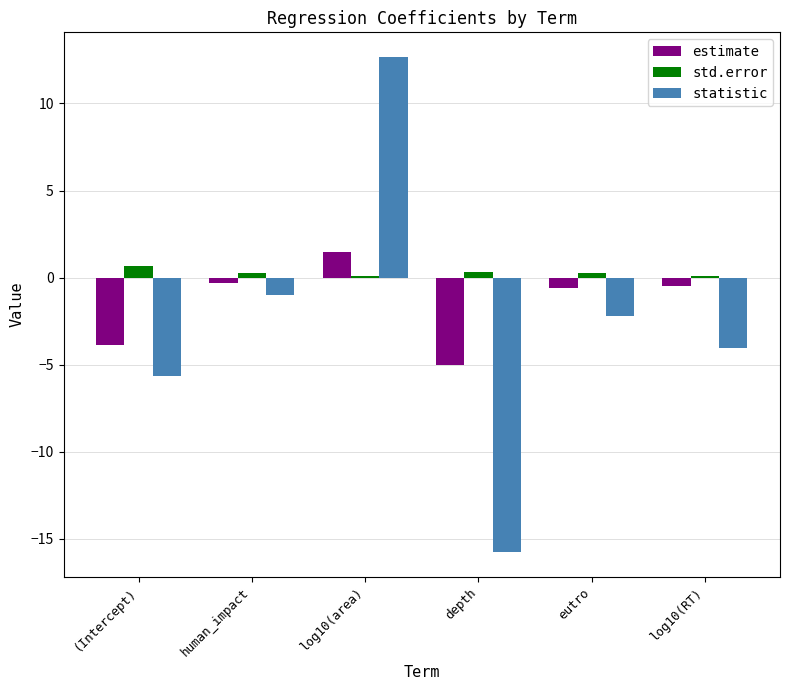

Are the bars grouped side by side (vs. stacked)?

Yes